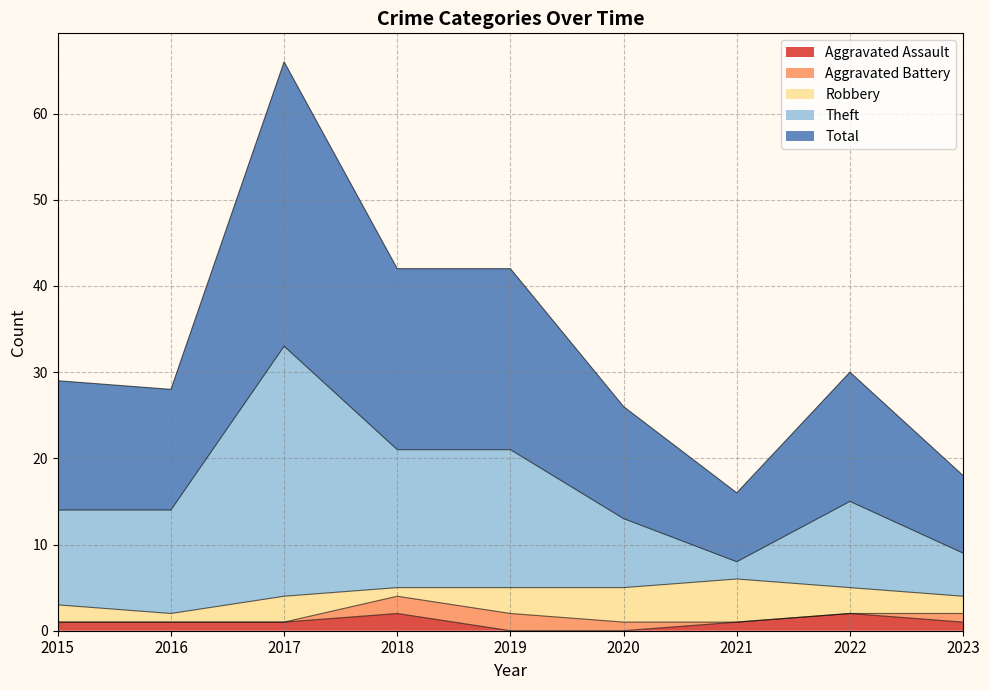

At which label does Aggravated Assault reach its peak?

2018